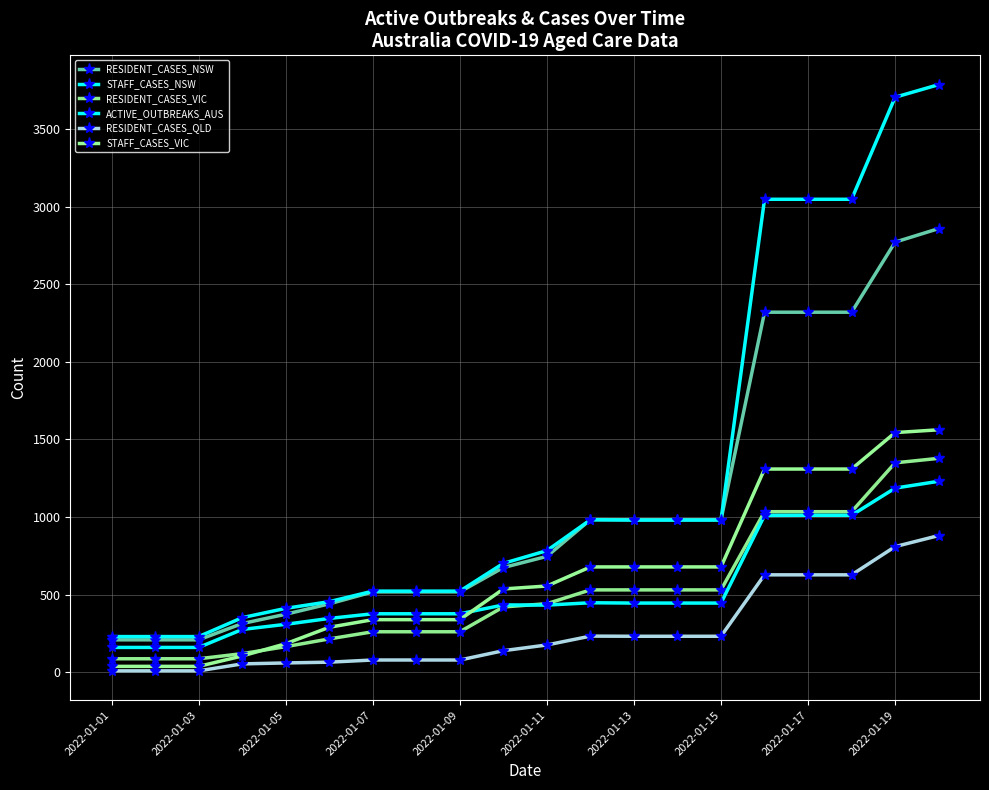

True or false: STAFF_CASES_VIC has more than 1 points higher than both neighbors.

False